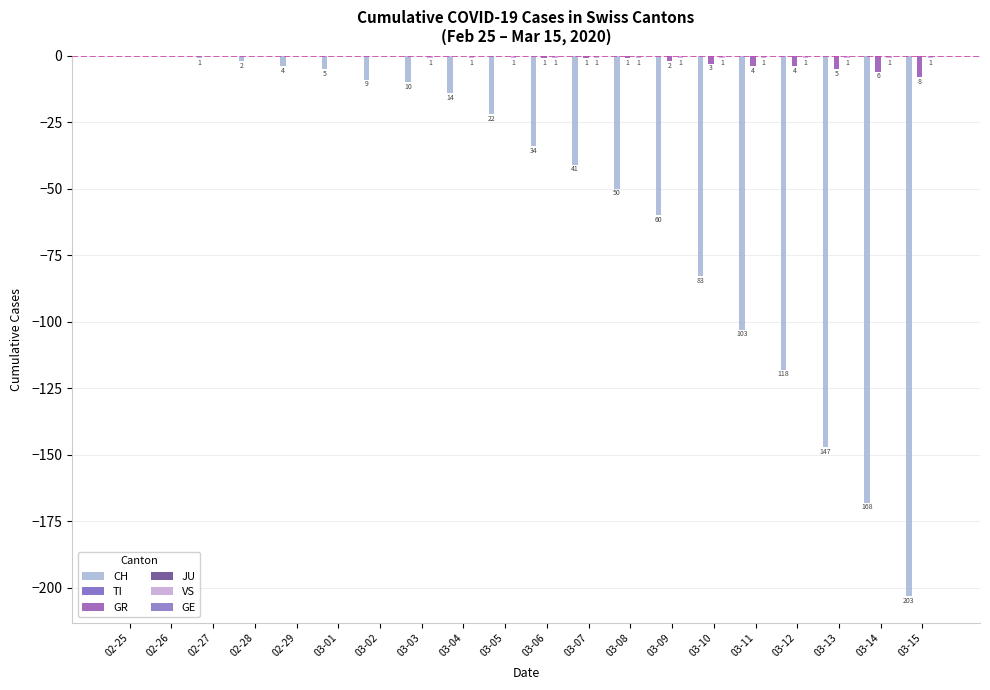

What is the difference between the highest and lowest values at 03-12?

118